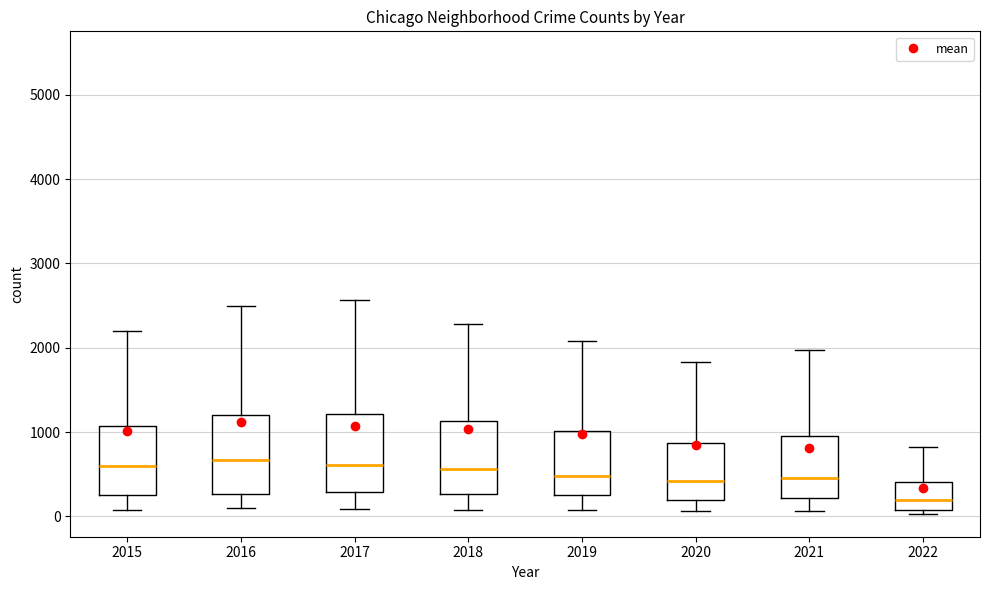

Which box's median line is the lowest?

2022